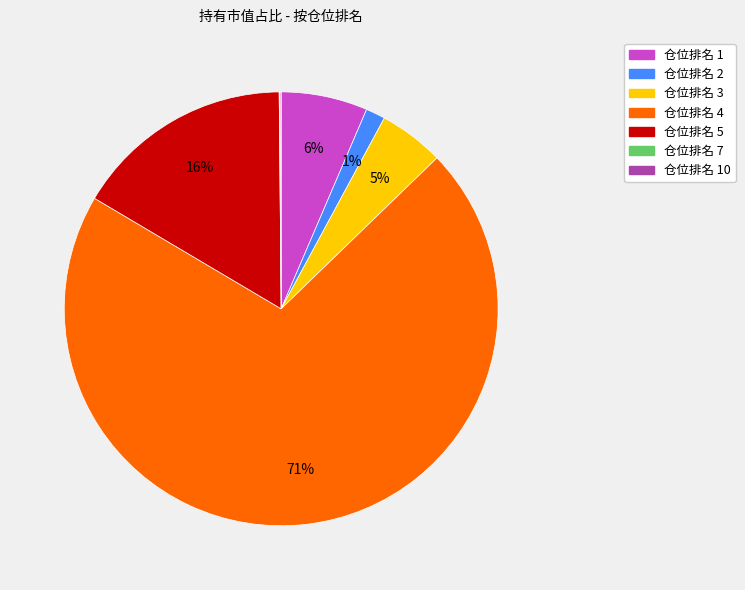

Does any single category account for the majority?

Yes